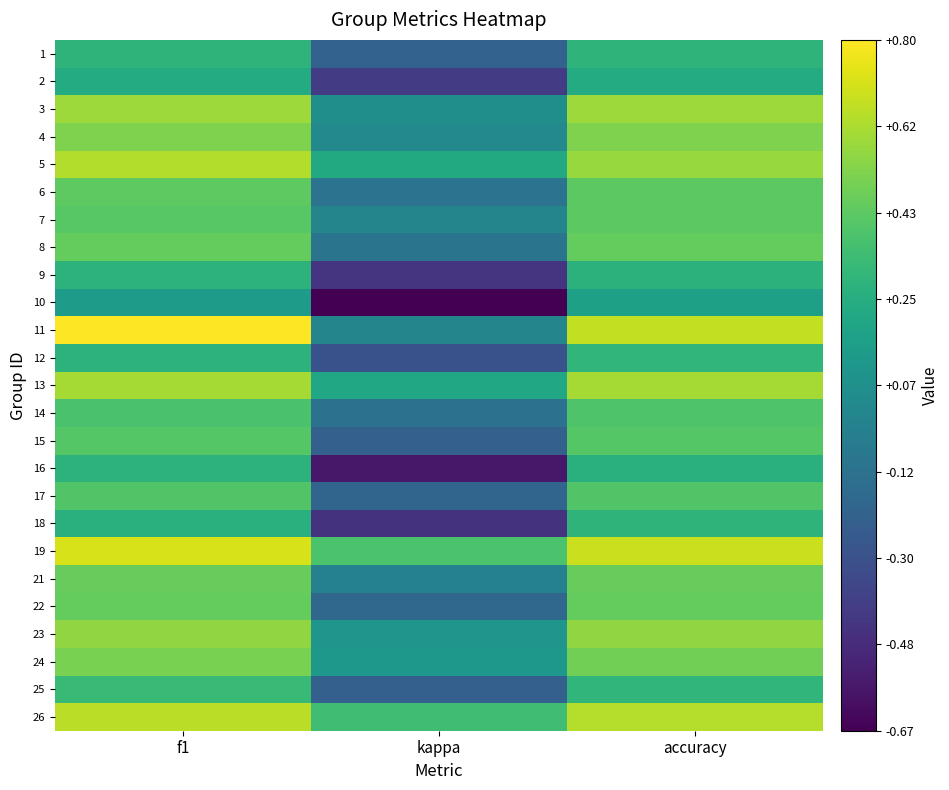

Which category has the lowest value across all series?

kappa